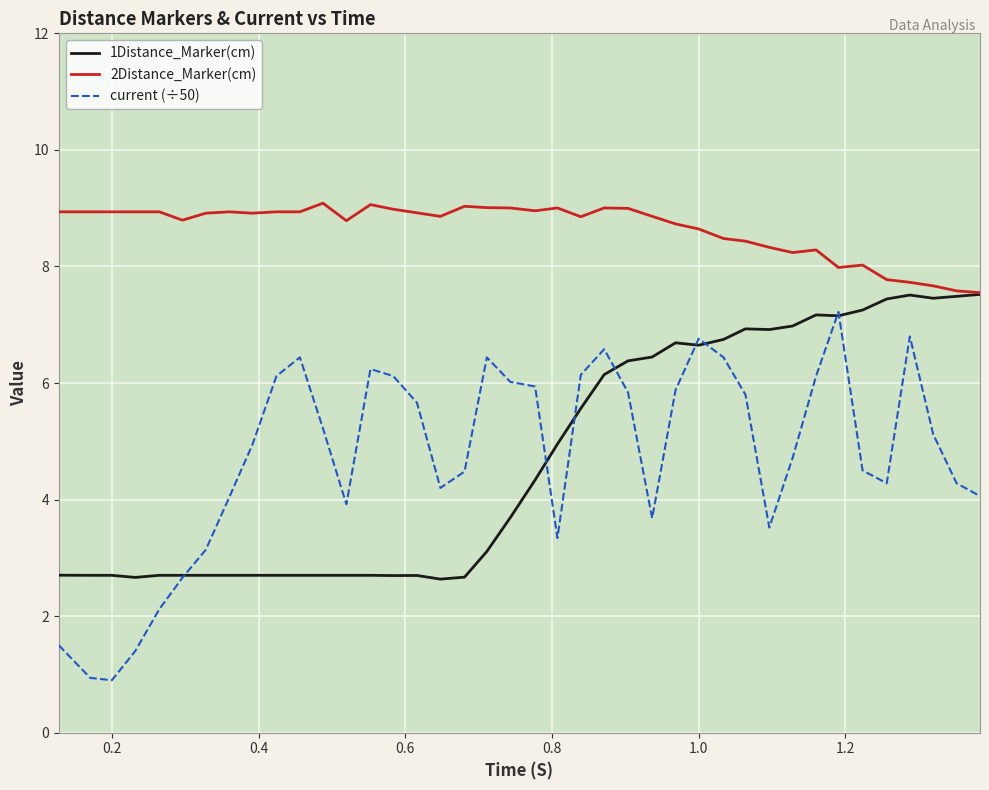

What is the minimum value for current (÷50)?

0.9